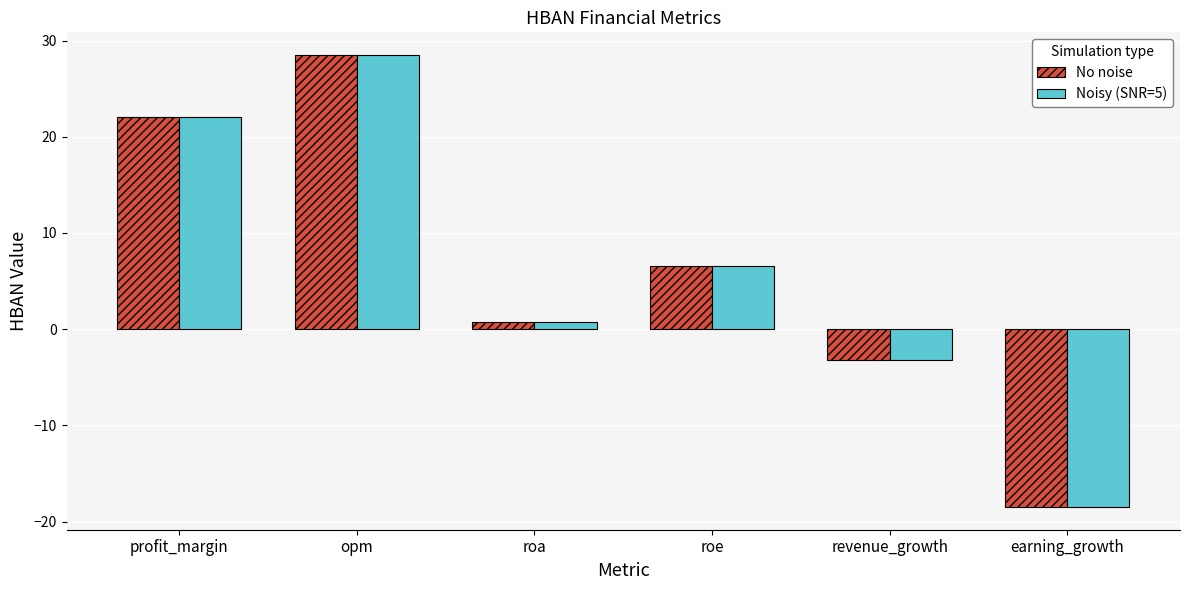

What position from the left is roa?

3